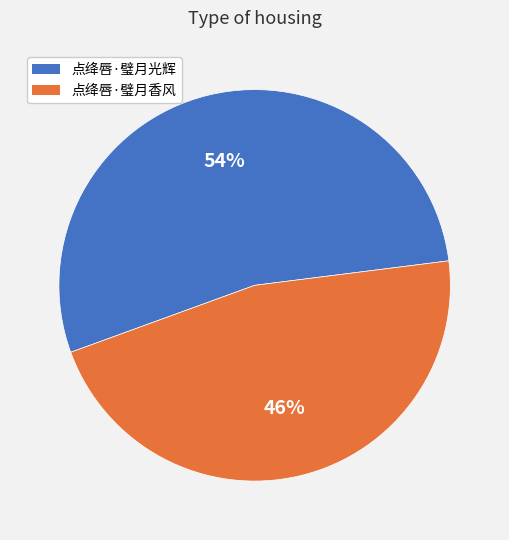

Which category accounts for the majority?

点绛唇·璧月光辉